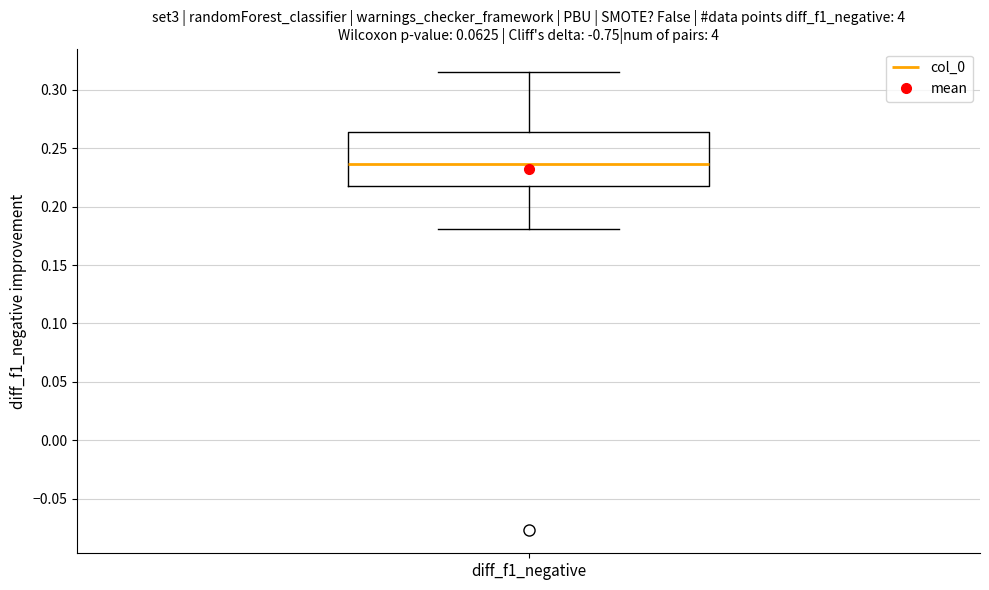

Transcribe this box plot: give where the median line is, the range the box spans, and where the two whiskers end, as read against the y-axis. The values are not printed on the chart, so give them approximately, as read against the axis.

median 0.235, box 0.215 to 0.265, whiskers 0.180 to 0.315